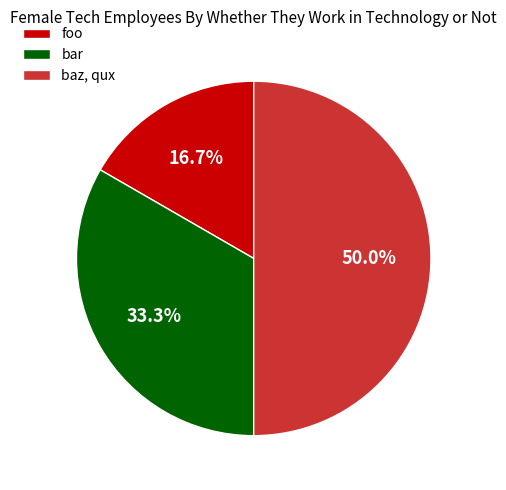

What percentage is NOT represented by bar?

66.7%